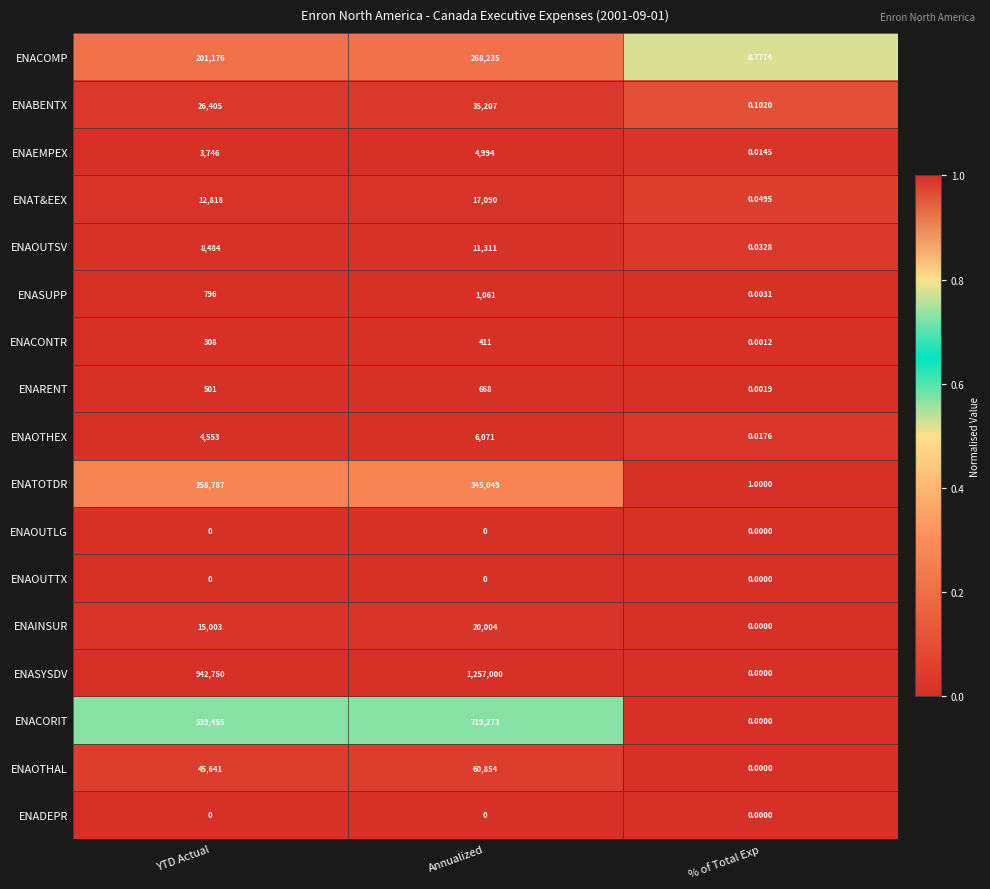

Which series has the largest range (max minus min)?

ENASYSDV